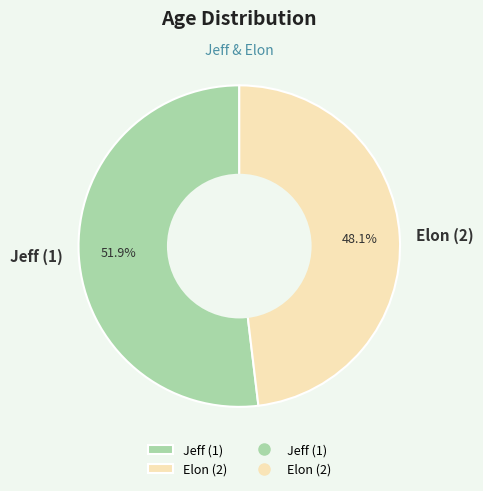

Is there a majority slice in this chart?

Yes